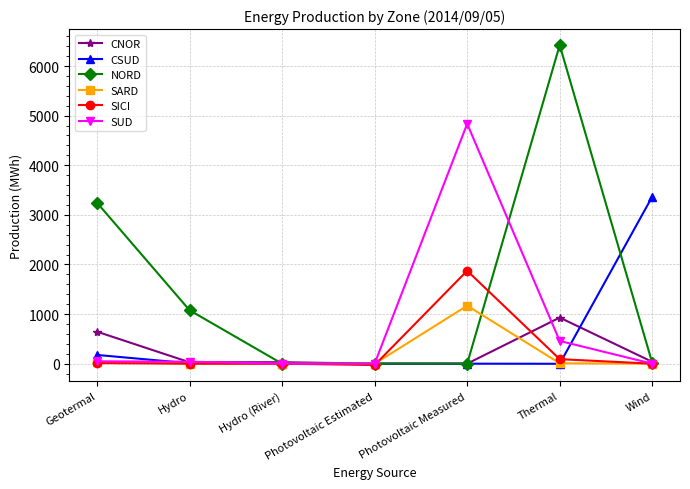

Rank the series by their maximum value, from highest to lowest.

NORD, SUD, CSUD, SICI, SARD, CNOR